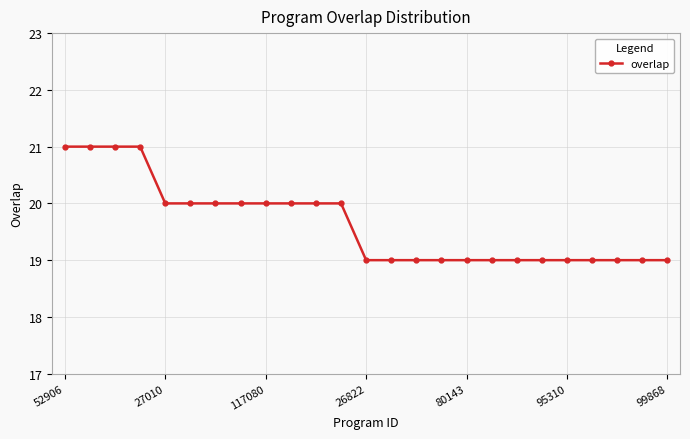

What is the value of the 4th point from the left?

21